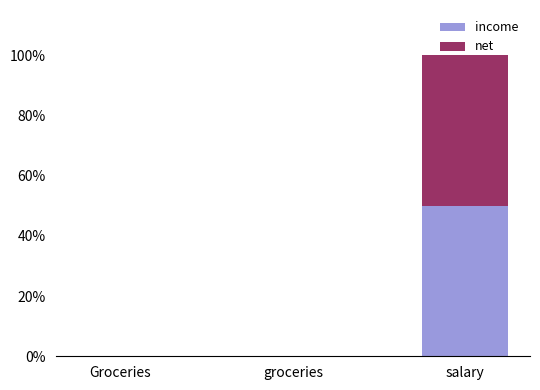

Are the bars horizontal?

No